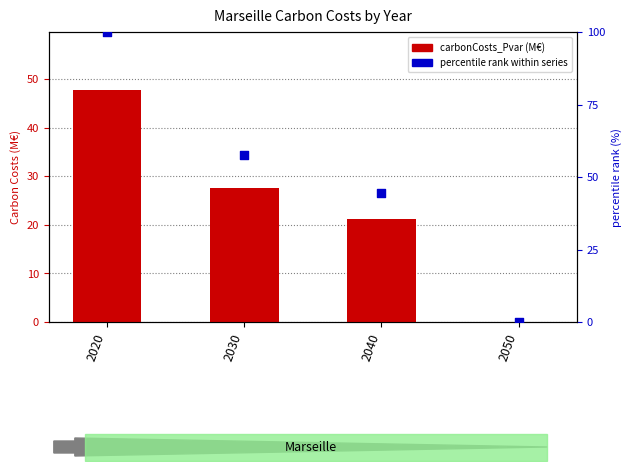

What are all the series names shown in the legend?

carbonCosts_Pvar (M€), percentile rank within series